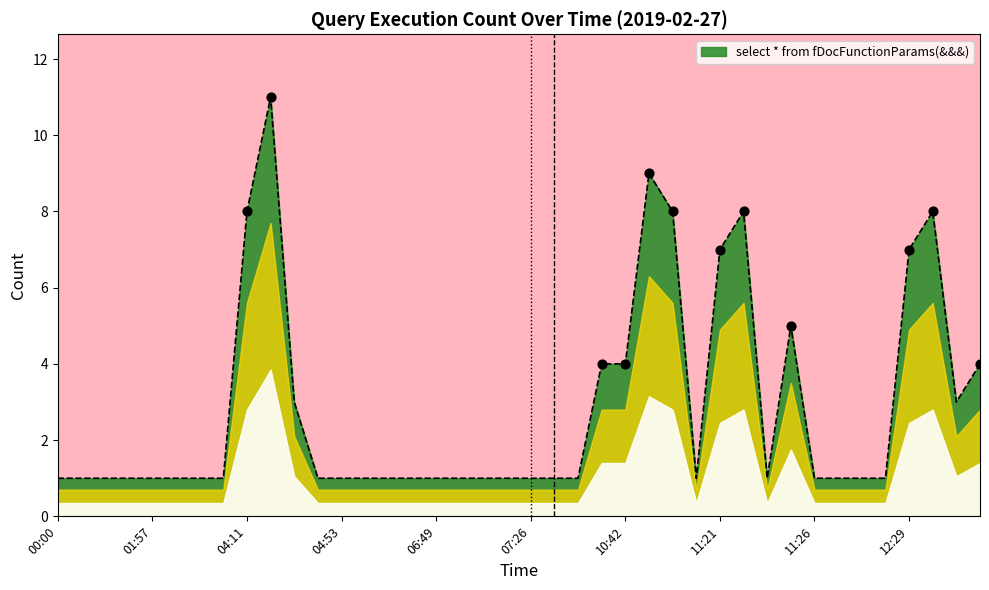

What is the maximum value shown in the chart?

11